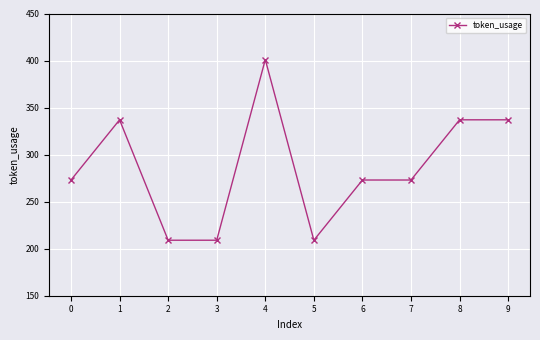

What is the sum of the values at 4 and 2?

610